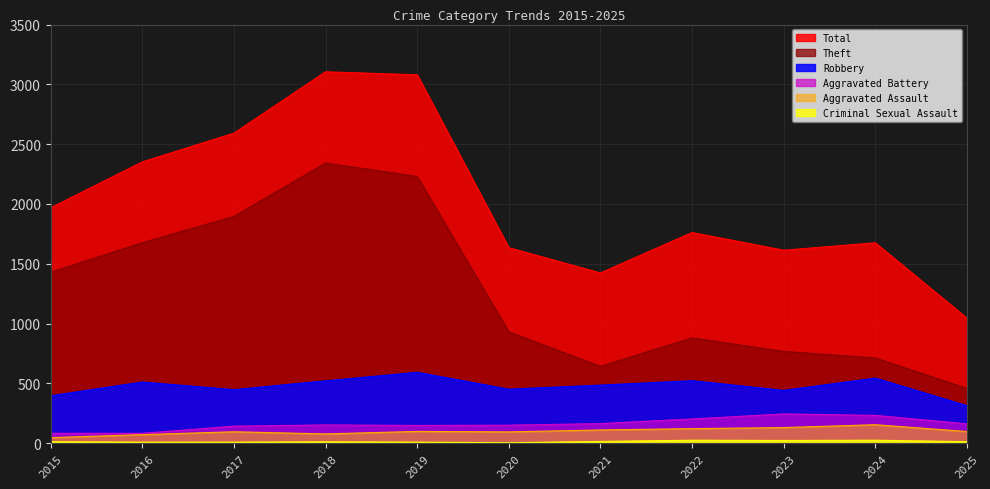

How many lines are shown in the chart?

6